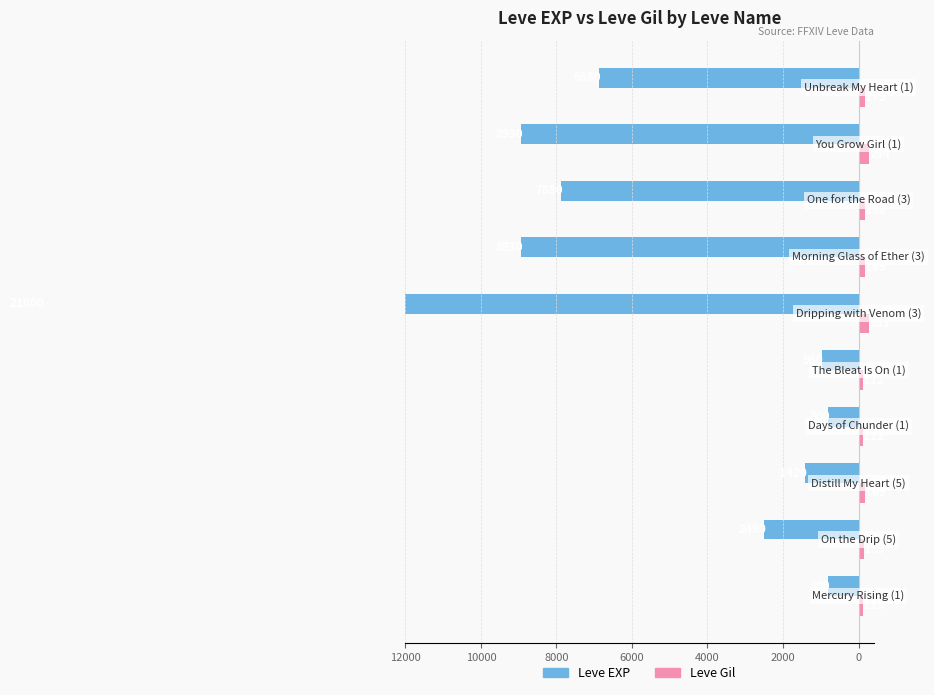

Between 8000 and 2000, which is larger?

8000